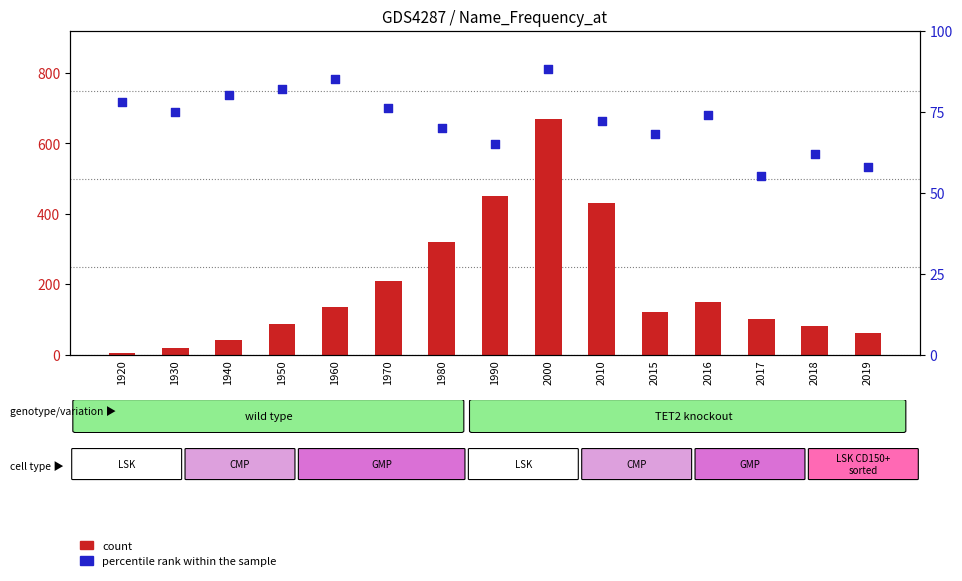

At which category is the sum across all series the highest?

2000